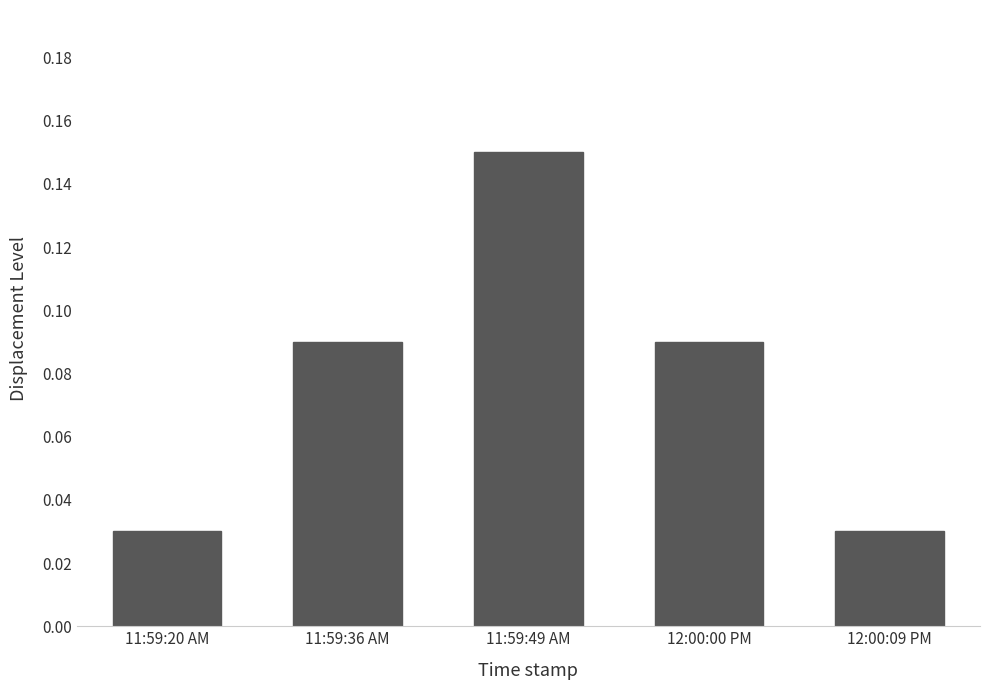

At which category does the chart reach its peak across all series?

11:59:49 AM